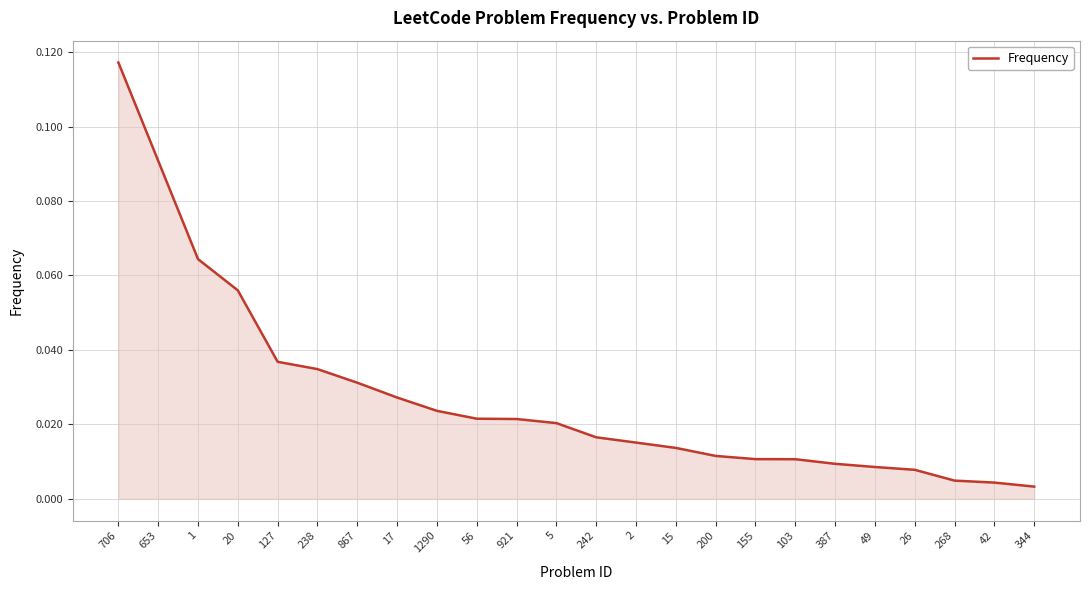

Does the chart display data point markers on the line(s)?

No